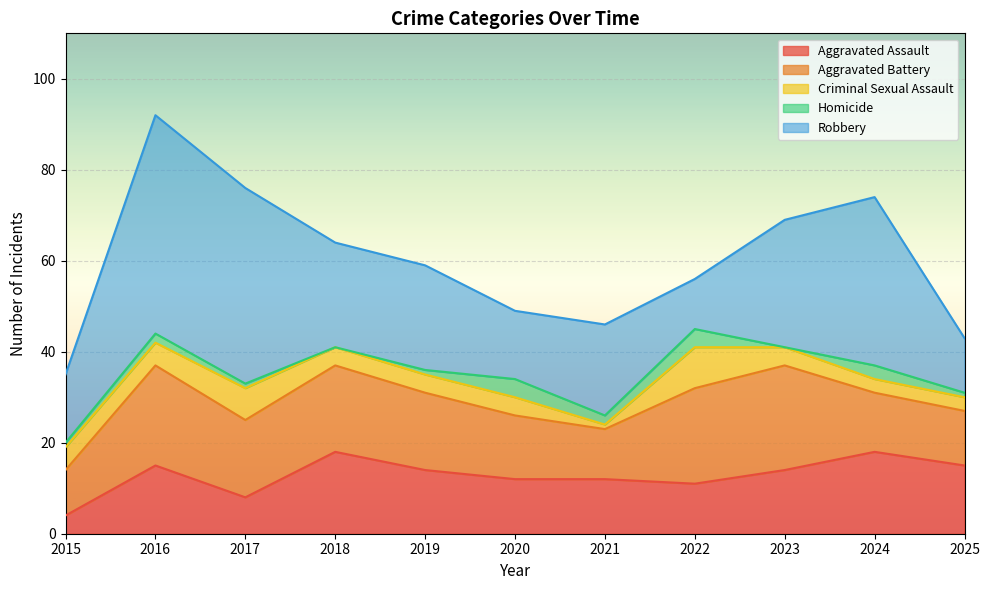

What is the difference between the highest and lowest values at 2019?

22